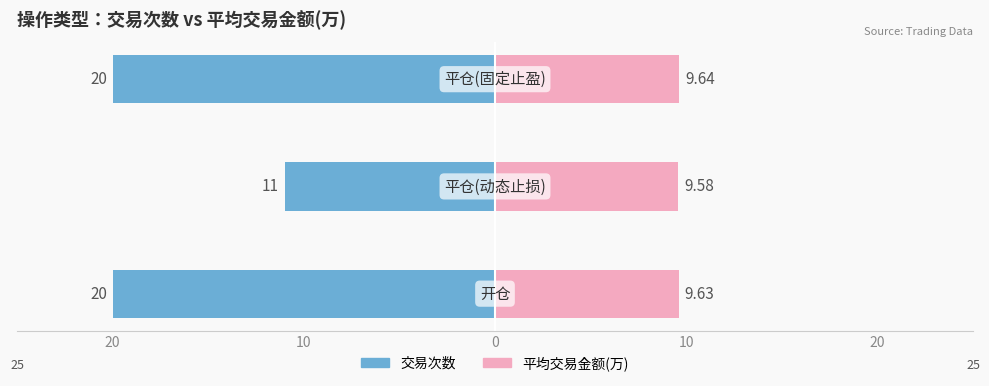

What value does the 平均交易金额(万) series have at 10?

9.6